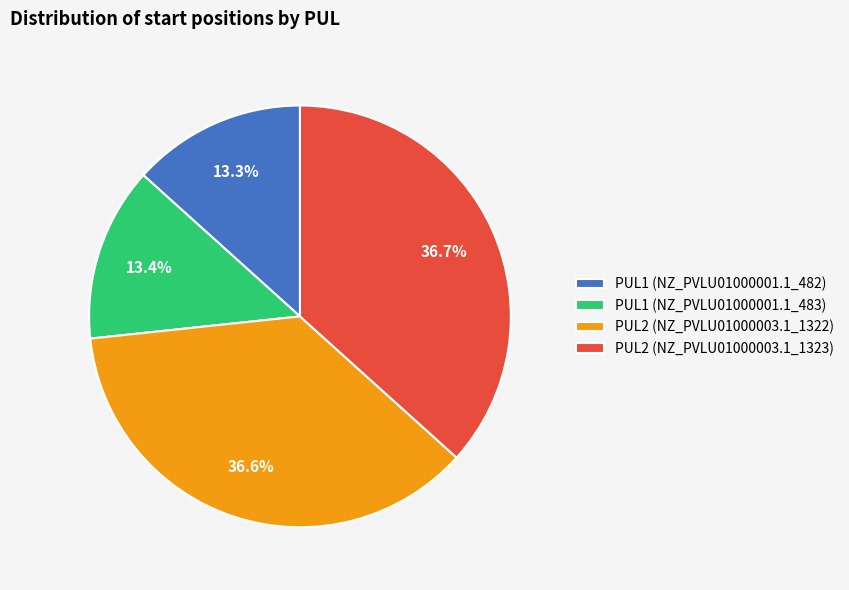

Does any single category account for the majority?

No